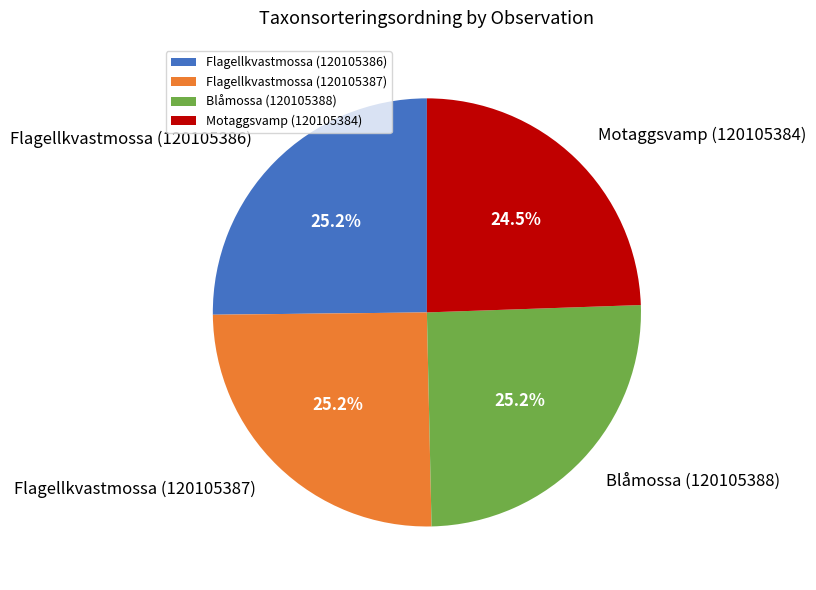

To the nearest percent, what is the difference between the largest and smallest slice percentages?

1%